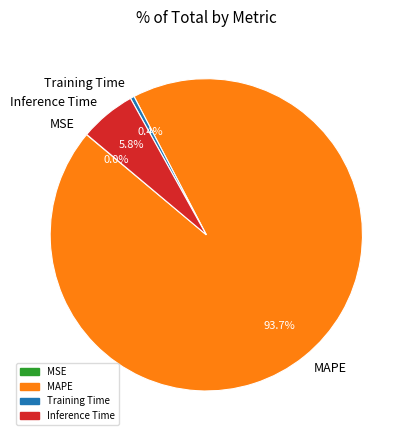

Does Inference Time account for over 50% of the chart?

No